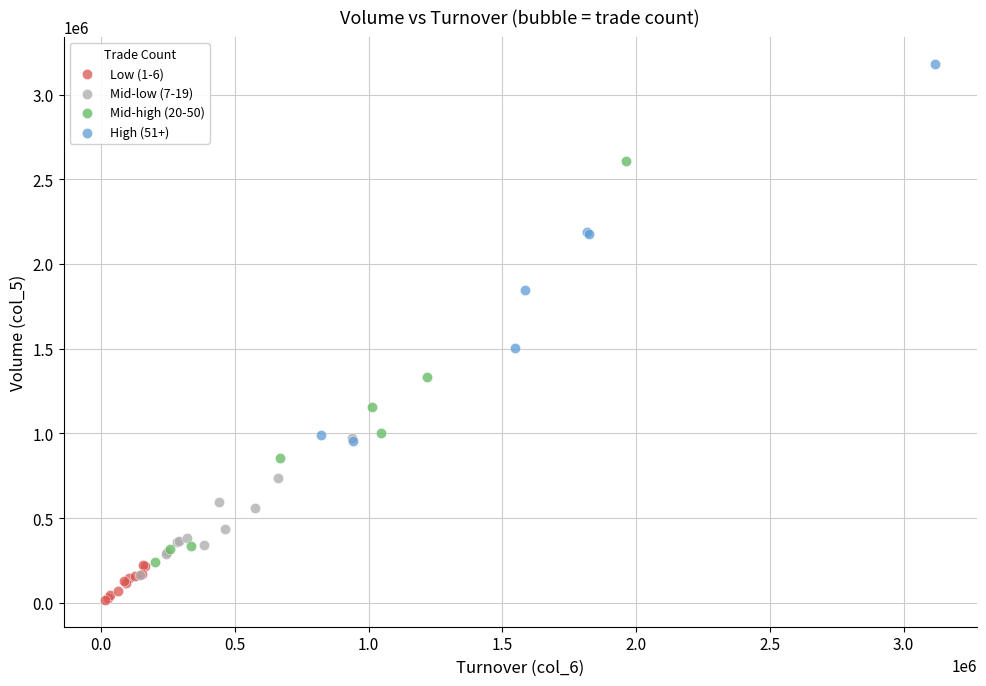

Which series contains the highest Y value?

High (51+)